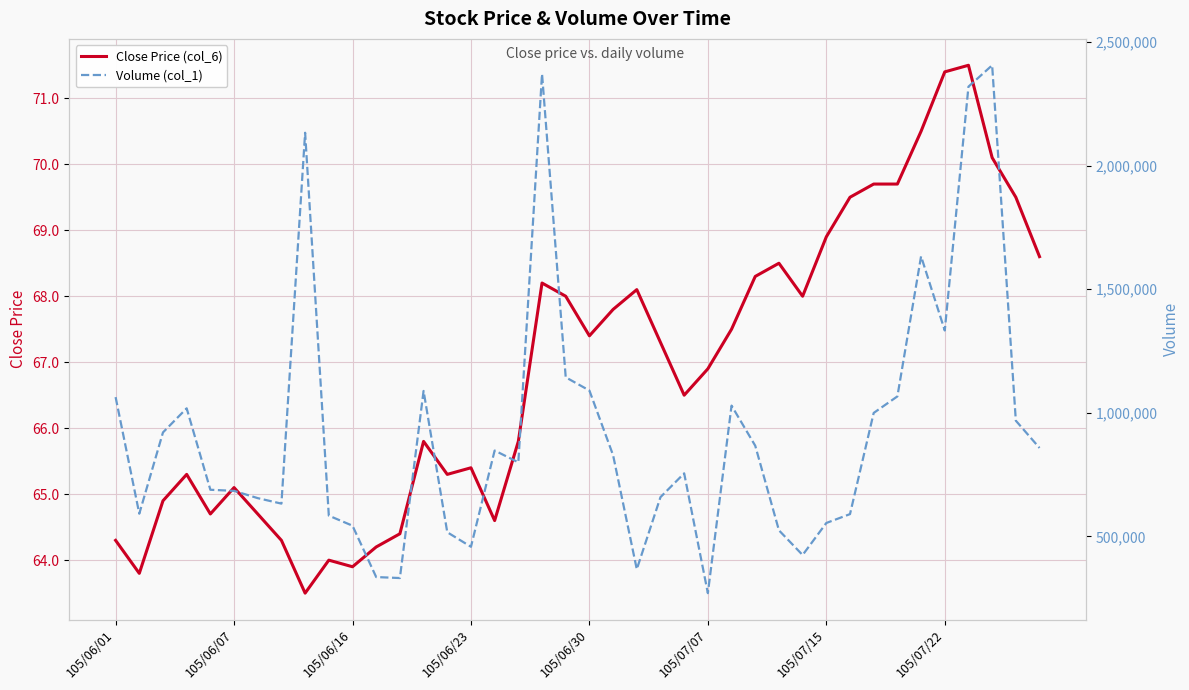

Where is Close Price (col_6) nearest to the value 67?

105/07/07